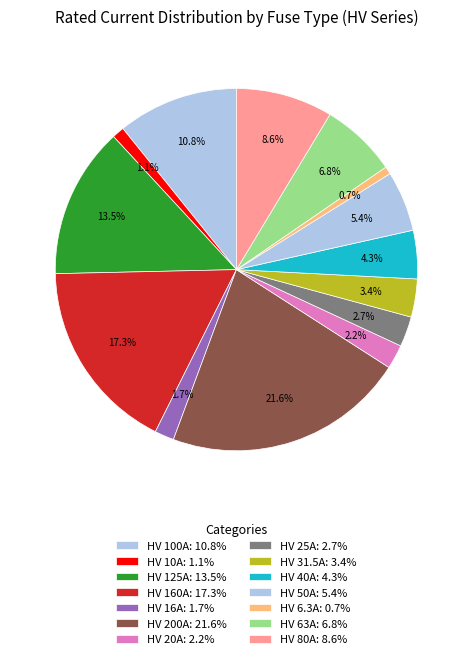

Count the number of slices in the pie.

14